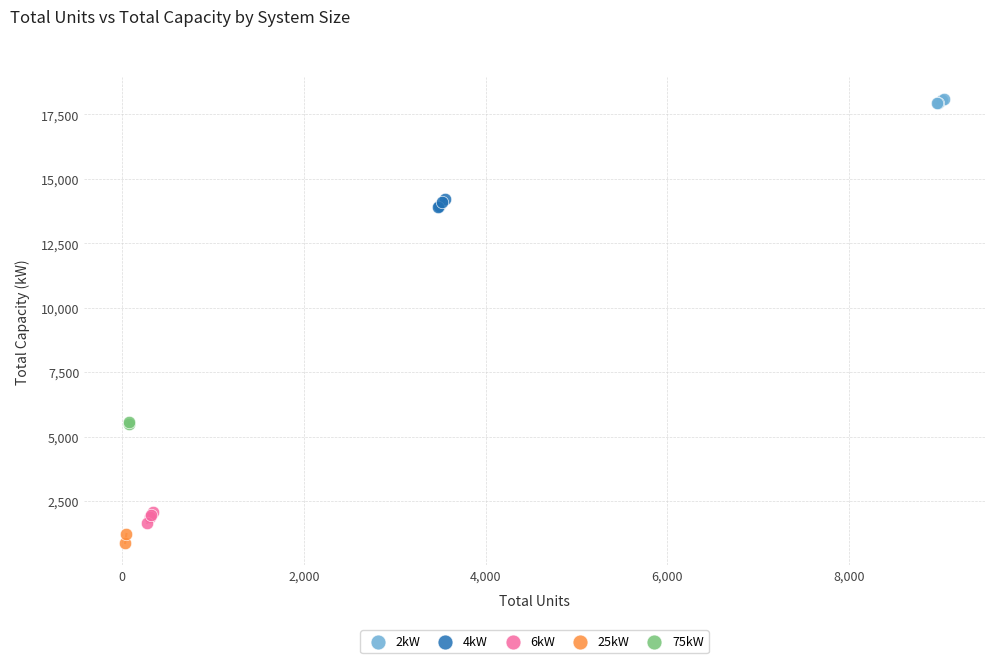

What are all the series names shown in the legend?

2kW, 4kW, 6kW, 25kW, 75kW